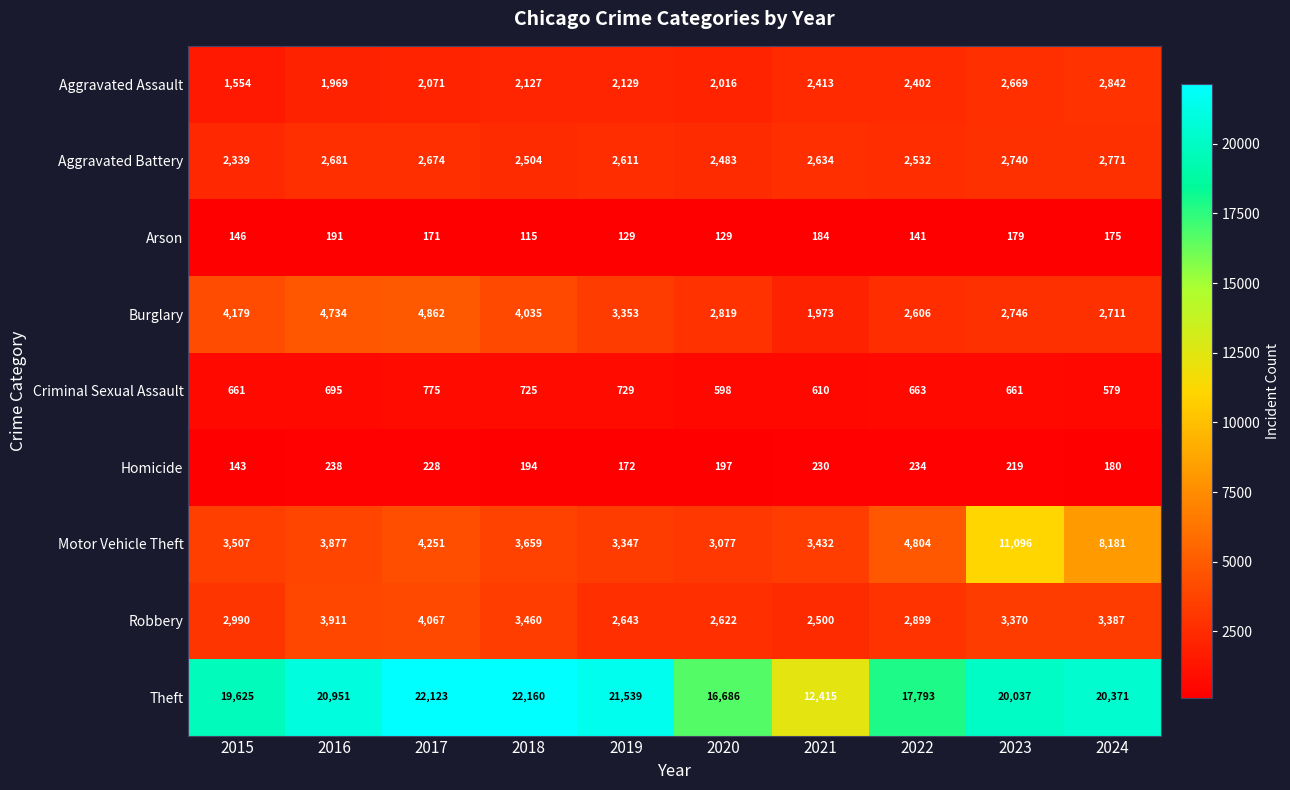

What is the minimum value shown in the chart?

115